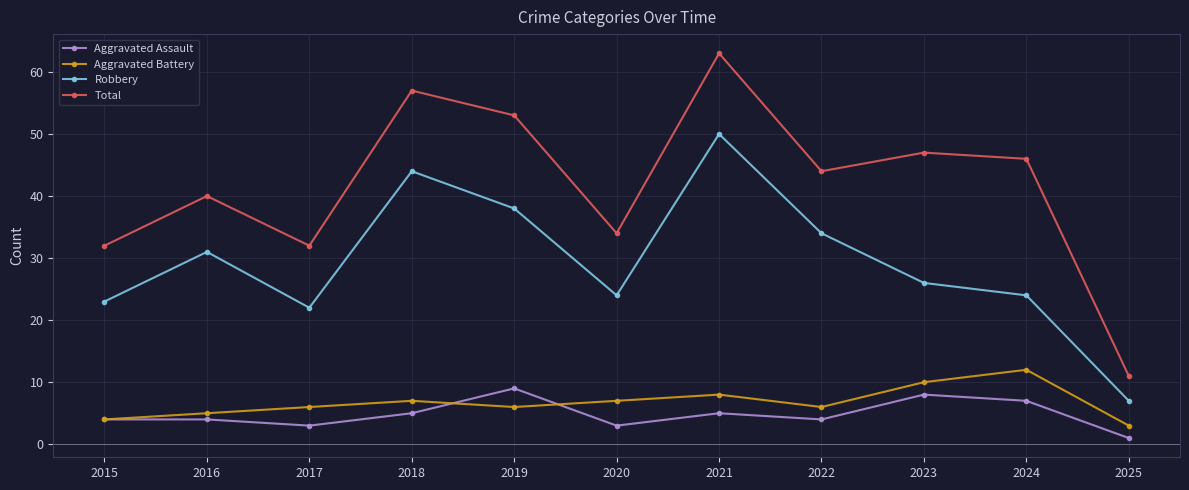

The value of Robbery at 2015 is 16. True or false?

False